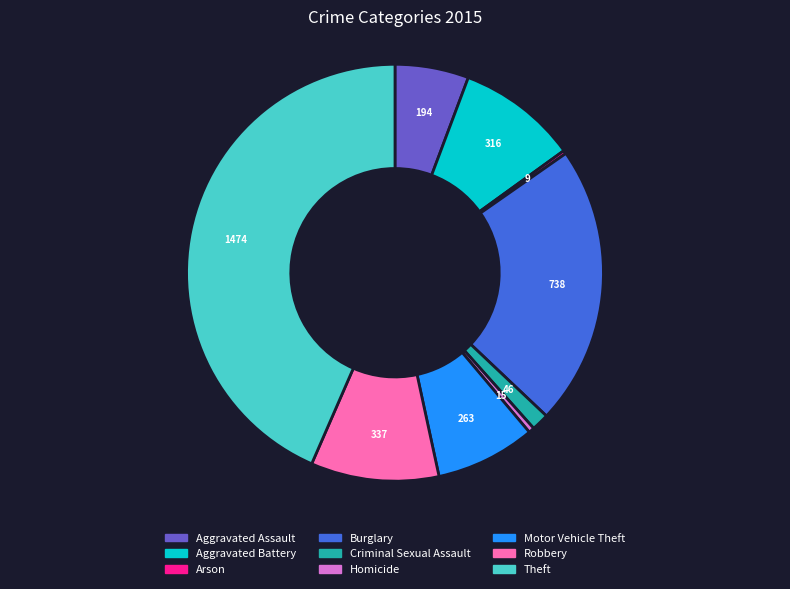

Is it true that Motor Vehicle Theft is 8% of the pie?

True